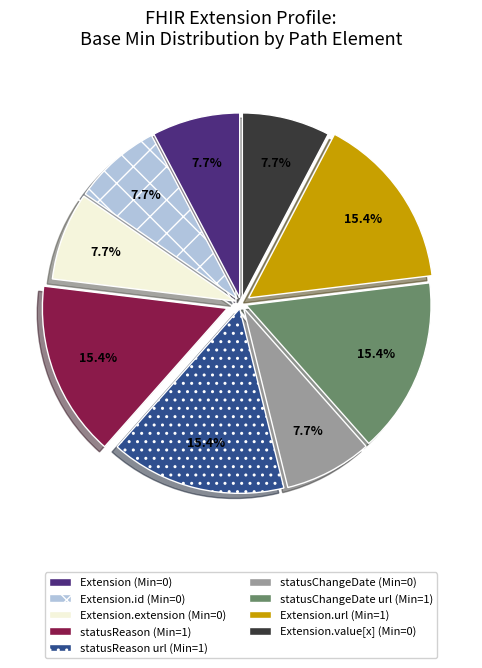

How many segments does this pie chart have?

9